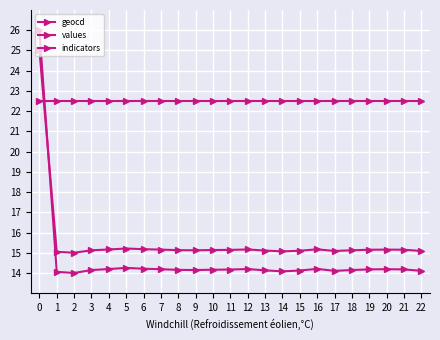

True or false: geocd has more than 2 interior local peaks.

True